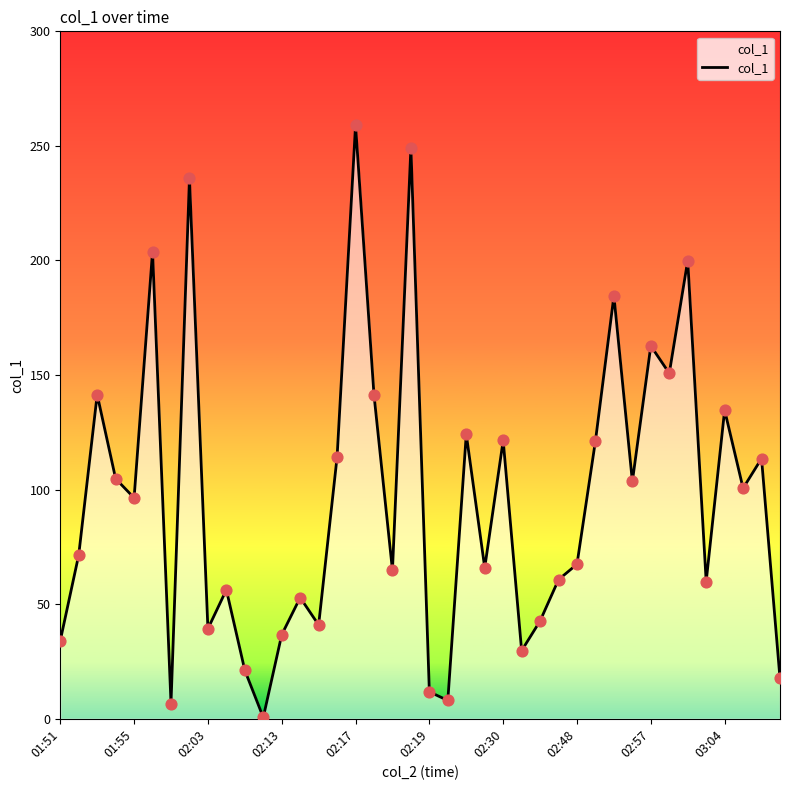

What is the greatest value displayed?

259.0